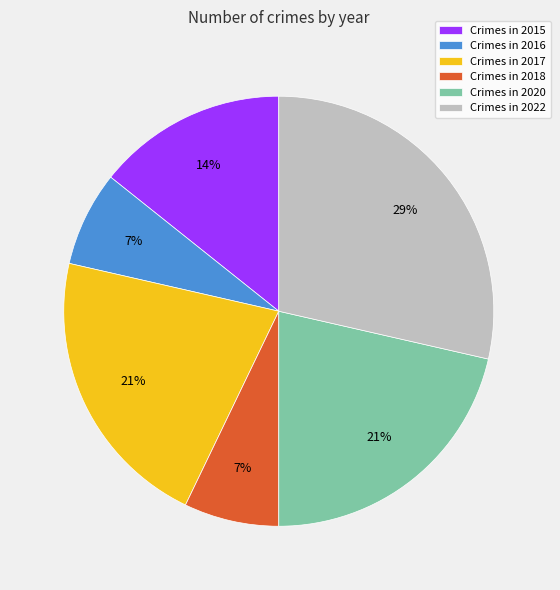

Is the sum of Crimes in 2018 and Crimes in 2020 greater than half?

No